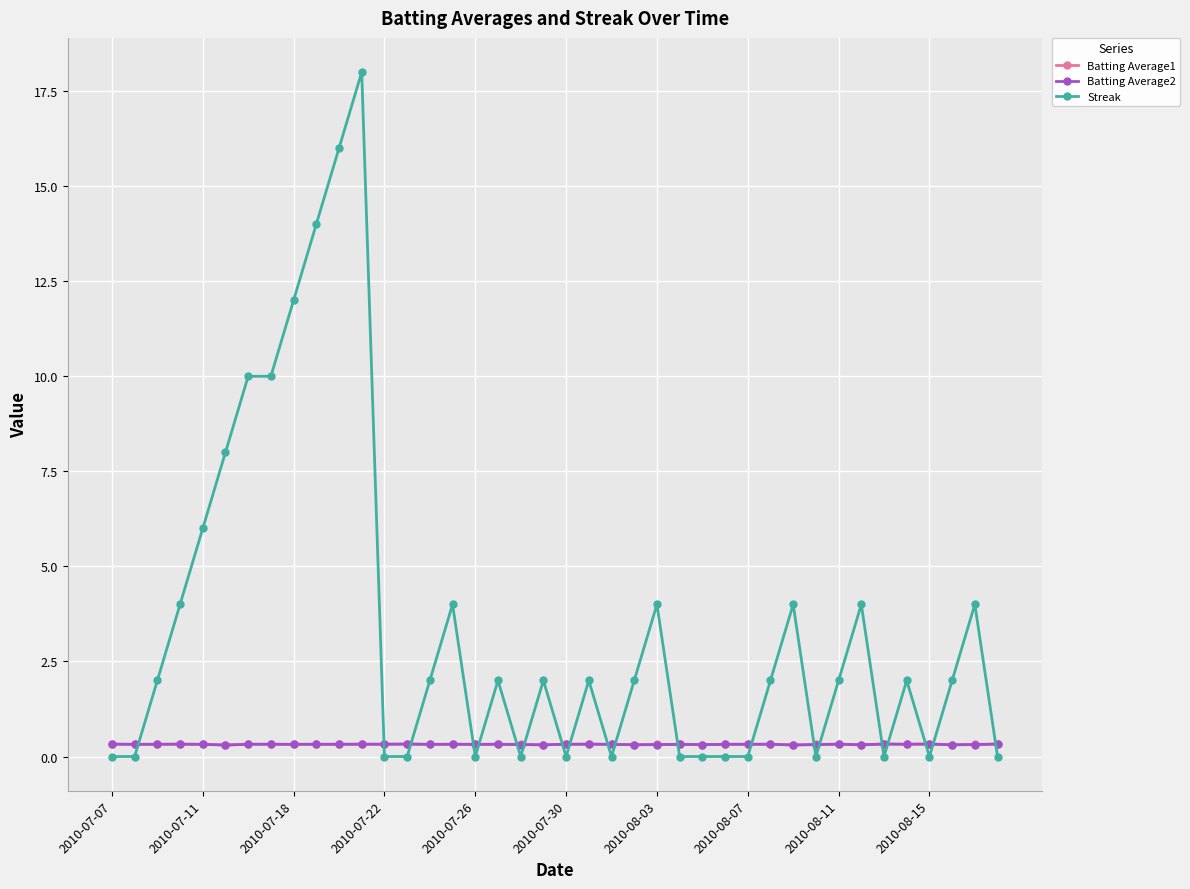

True or false: Batting Average1 has more than 2 interior local peaks.

True